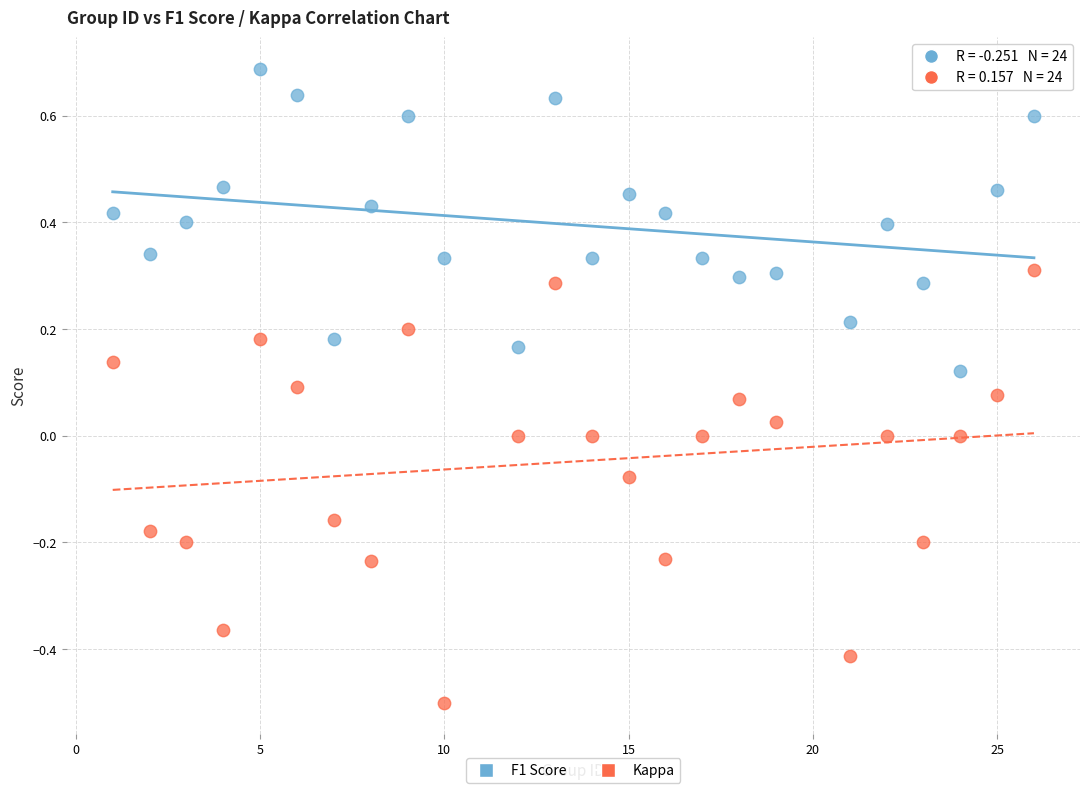

Across all data points, what is the range of Y values (max minus min)?

1.2